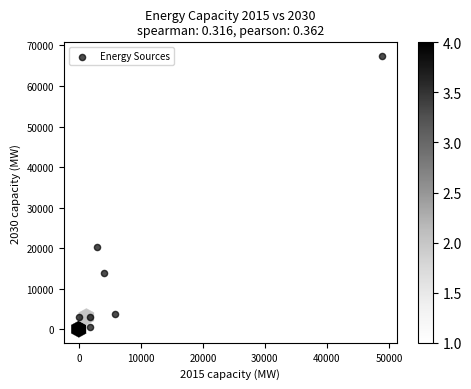

What Y value in the scatter plot is closest to 33701?

20202